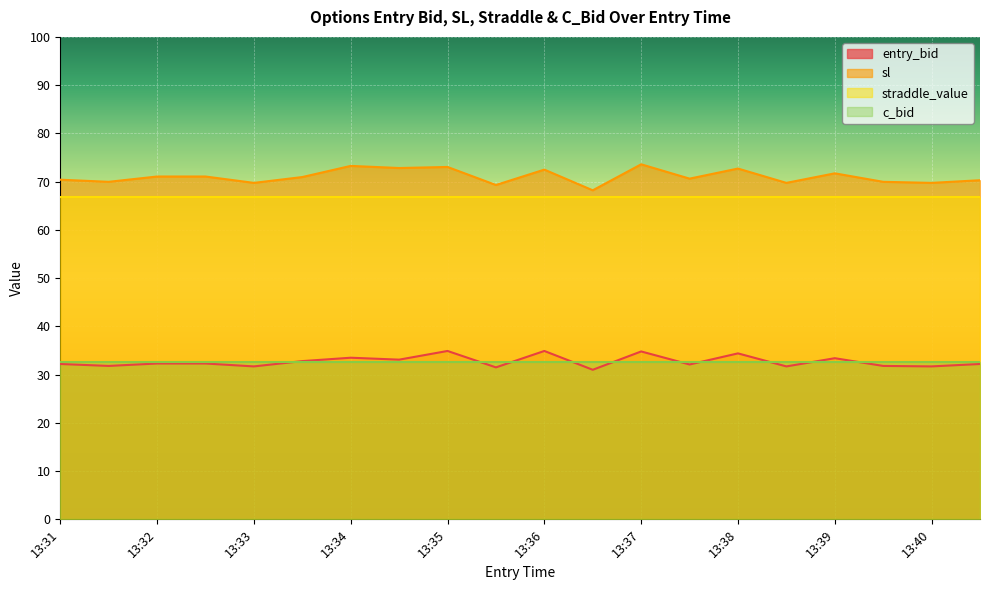

True or false: sl and entry_bid cross at least once.

False